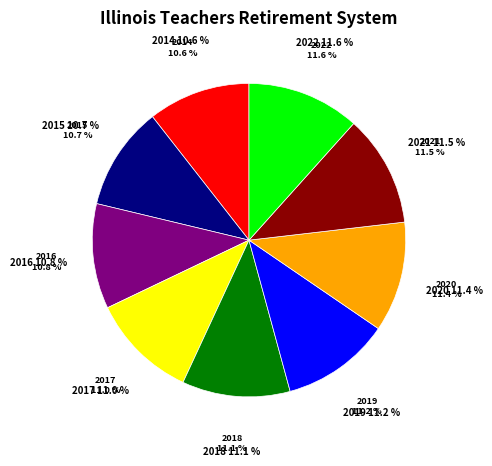

Which category has the smallest portion of the pie?

2014